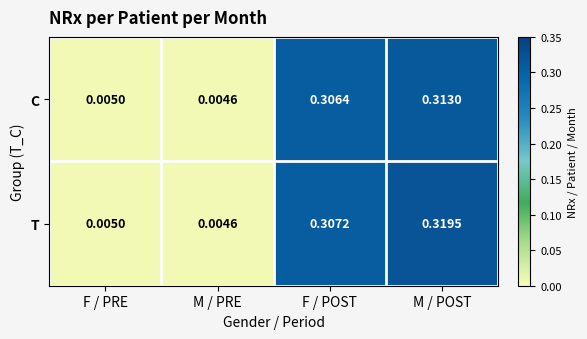

Which series has the largest range (max minus min)?

T